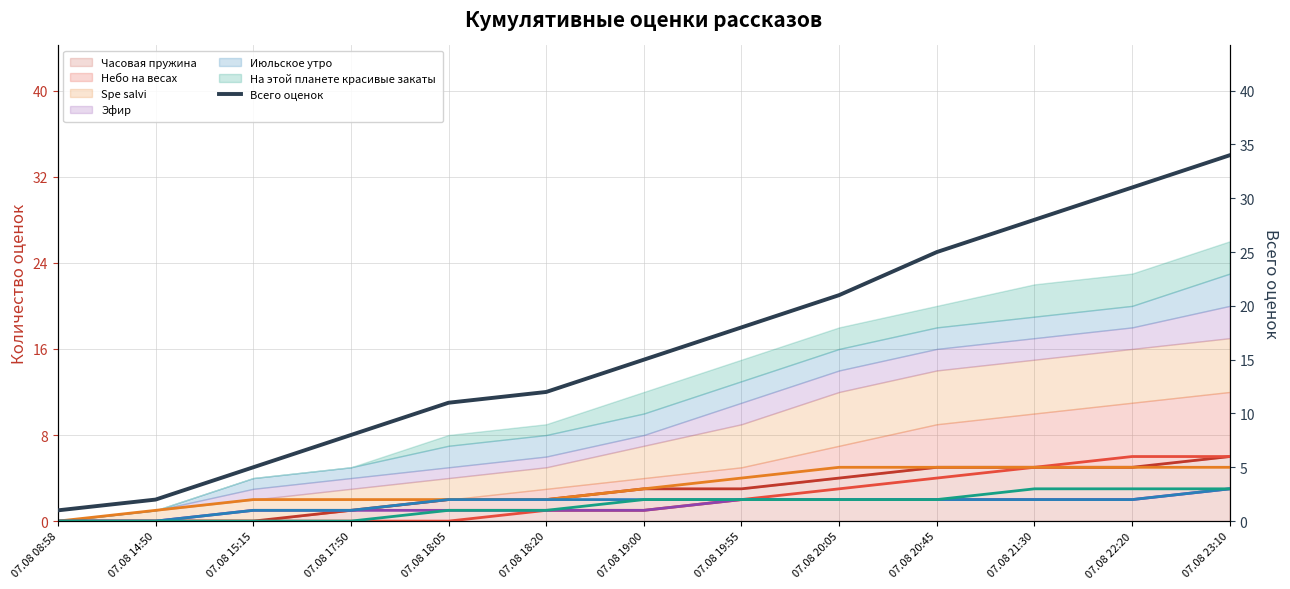

Rank the categories by value from lowest to highest.

07.08 08:58, 07.08 14:50, 07.08 15:15, 07.08 17:50, 07.08 18:05, 07.08 18:20, 07.08 19:00, 07.08 19:55, 07.08 20:05, 07.08 20:45, 07.08 21:30, 07.08 22:20, 07.08 23:10